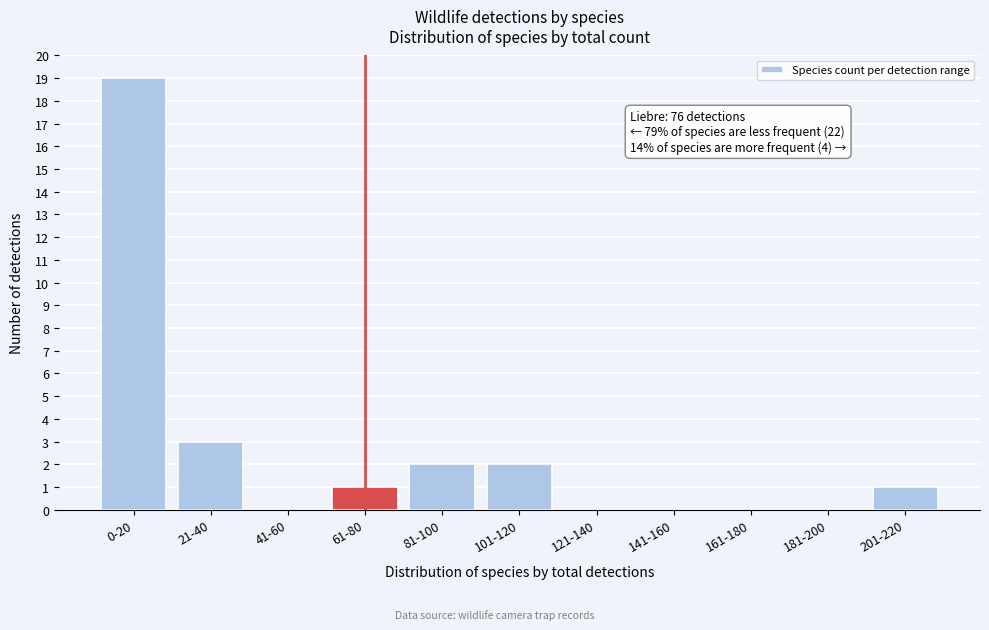

Reading right to left, list all the values displayed in this chart.

201-220=1	181-200=0	161-180=0	141-160=0	121-140=0	101-120=2	81-100=2	61-80=1	41-60=0	21-40=3	0-20=19